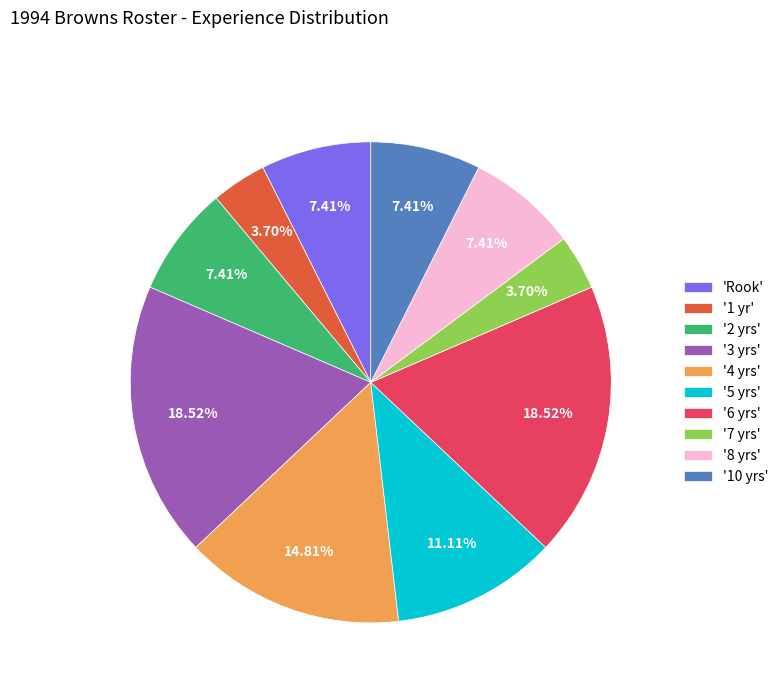

Count the number of slices in the pie.

10